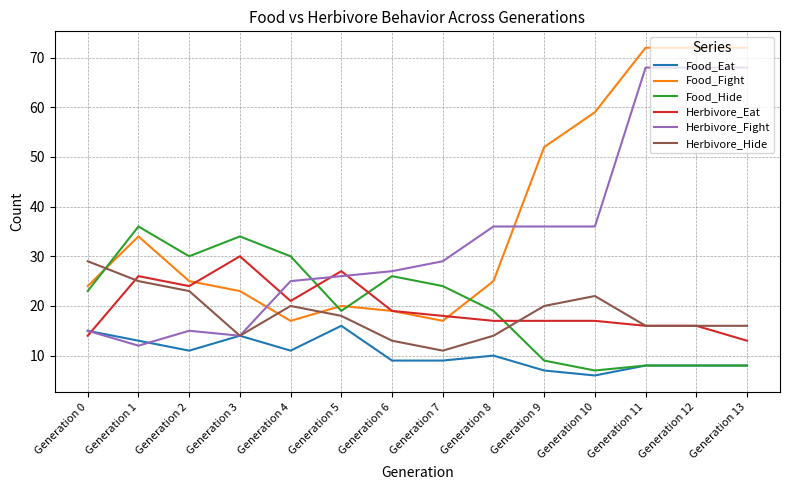

Reading right to left, transcribe all the data shown in this chart.

Food_Eat: 8	8	8	6	7	10	9	9	16	11	14	11	13	15
Food_Fight: 72	72	72	59	52	25	17	19	20	17	23	25	34	24
Food_Hide: 8	8	8	7	9	19	24	26	19	30	34	30	36	23
Herbivore_Eat: 13	16	16	17	17	17	18	19	27	21	30	24	26	14
Herbivore_Fight: 68	68	68	36	36	36	29	27	26	25	14	15	12	15
Herbivore_Hide: 16	16	16	22	20	14	11	13	18	20	14	23	25	29